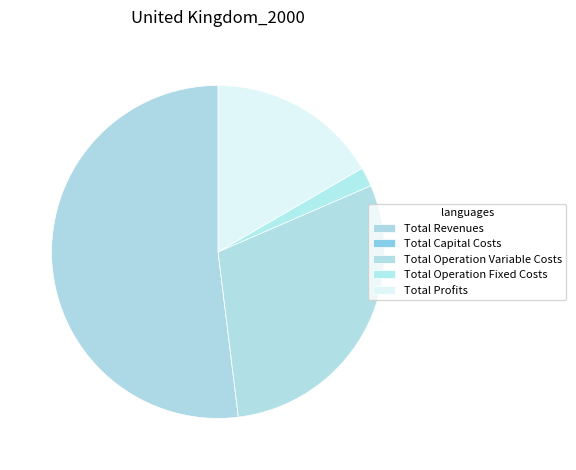

To the nearest percent, what is the difference between the largest and smallest slice percentages?

52%